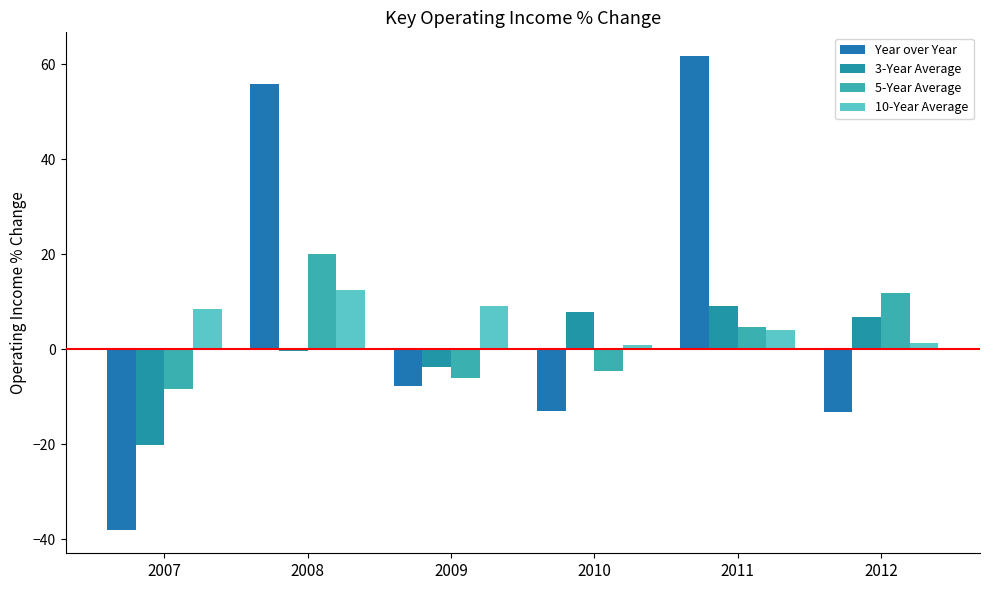

What is the value of the Year over Year bar at the 4th from the left?

-13.0